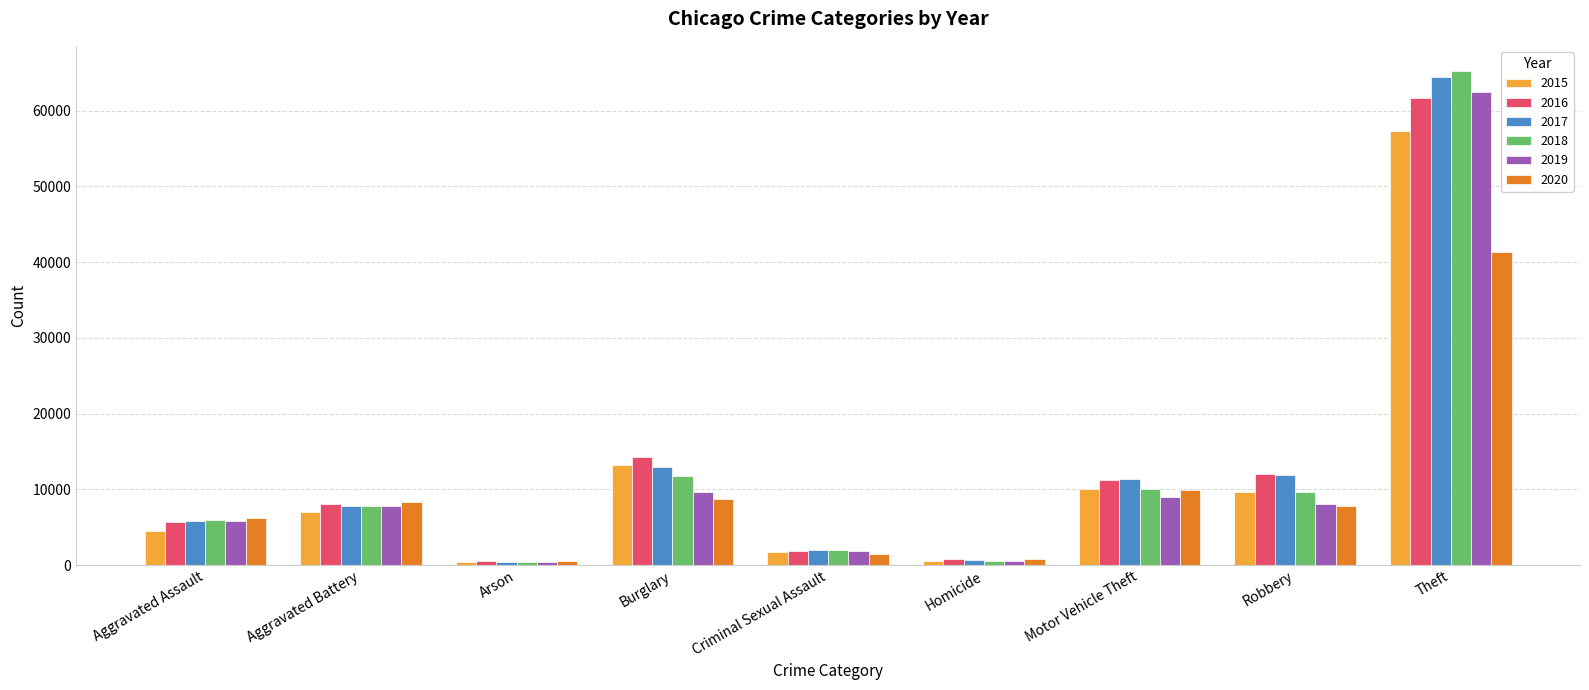

Which series has the largest range (max minus min)?

2018